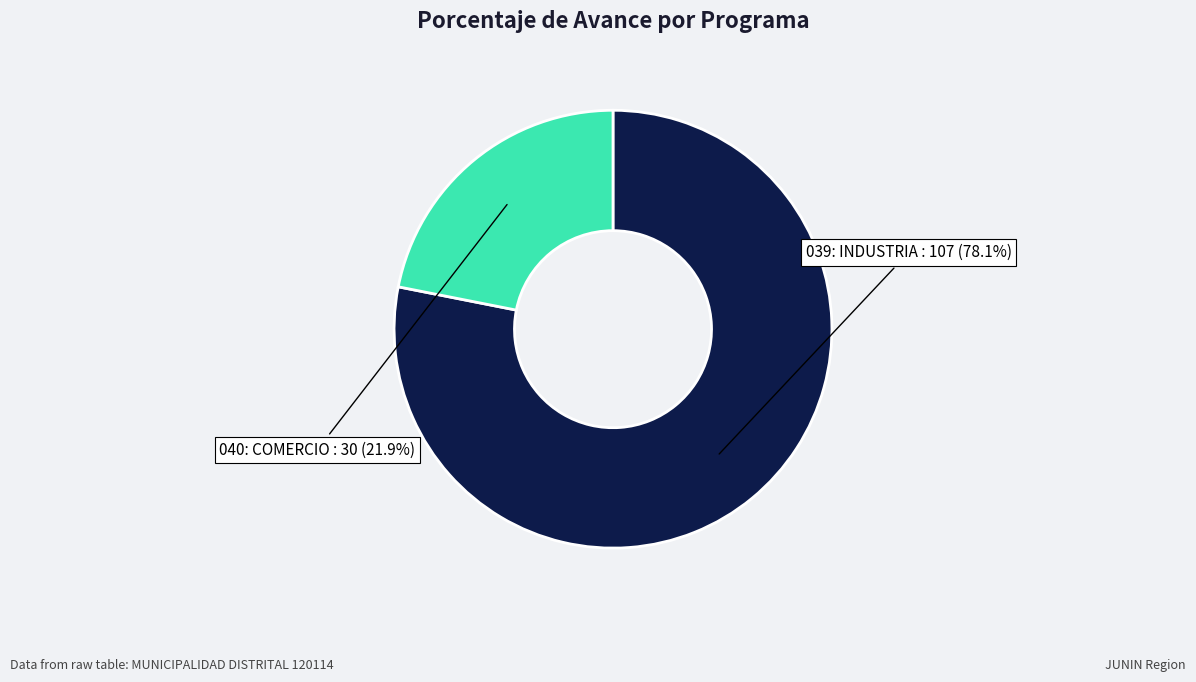

What is the largest slice in the pie chart?

039: INDUSTRIA